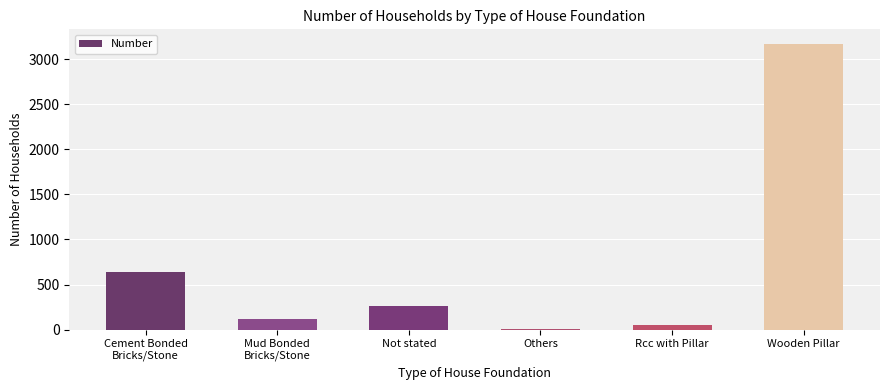

Is it true that the value at Cement Bonded
Bricks/Stone is 635?

True